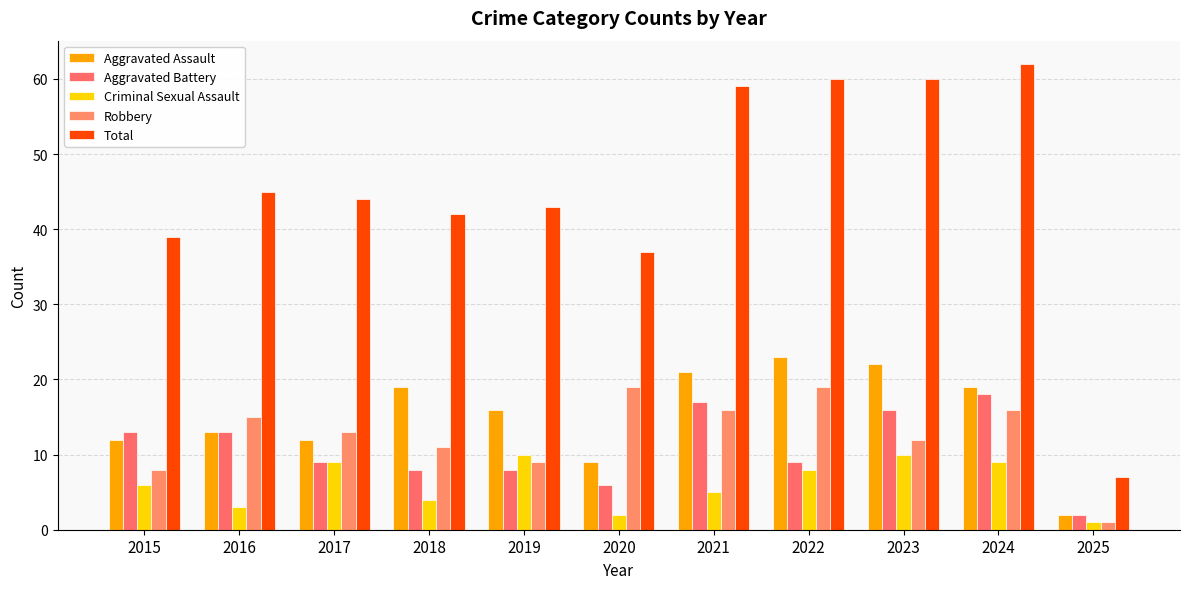

At 2024, list the series in order from smallest to largest.

Criminal Sexual Assault, Robbery, Aggravated Battery, Aggravated Assault, Total